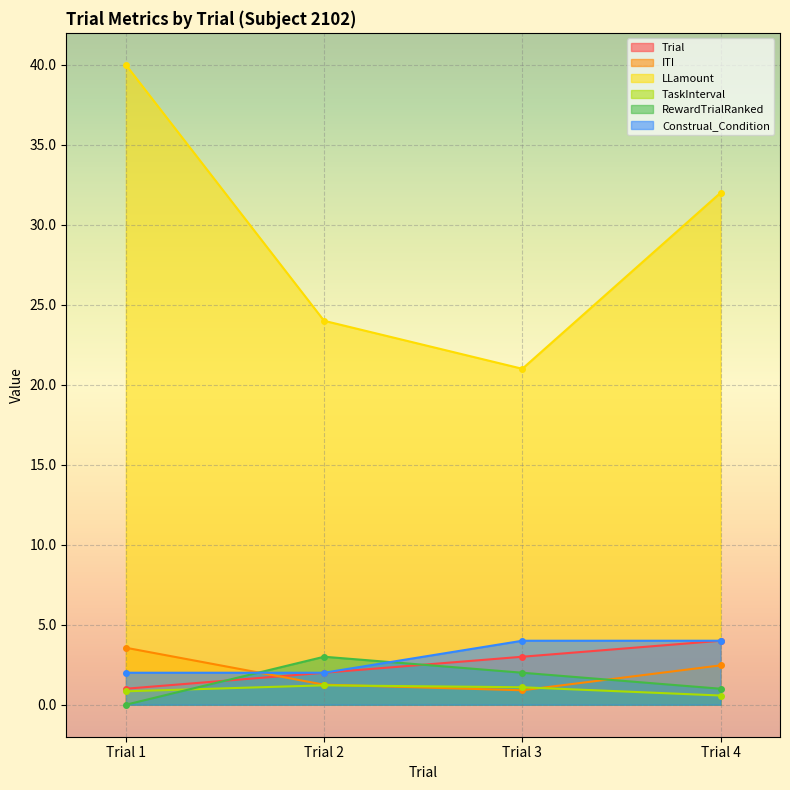

True or false: Construal_Condition and Trial intersect in this chart.

False